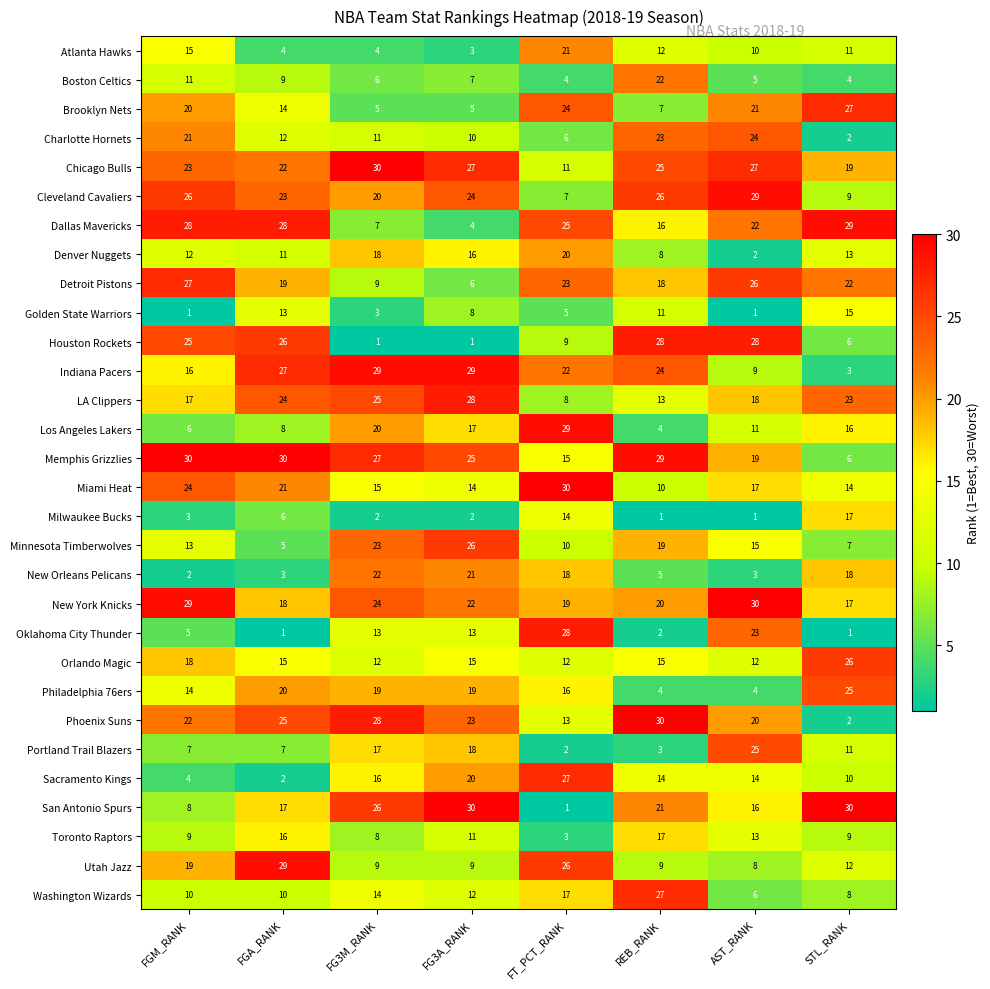

What is the maximum value shown in the chart?

30